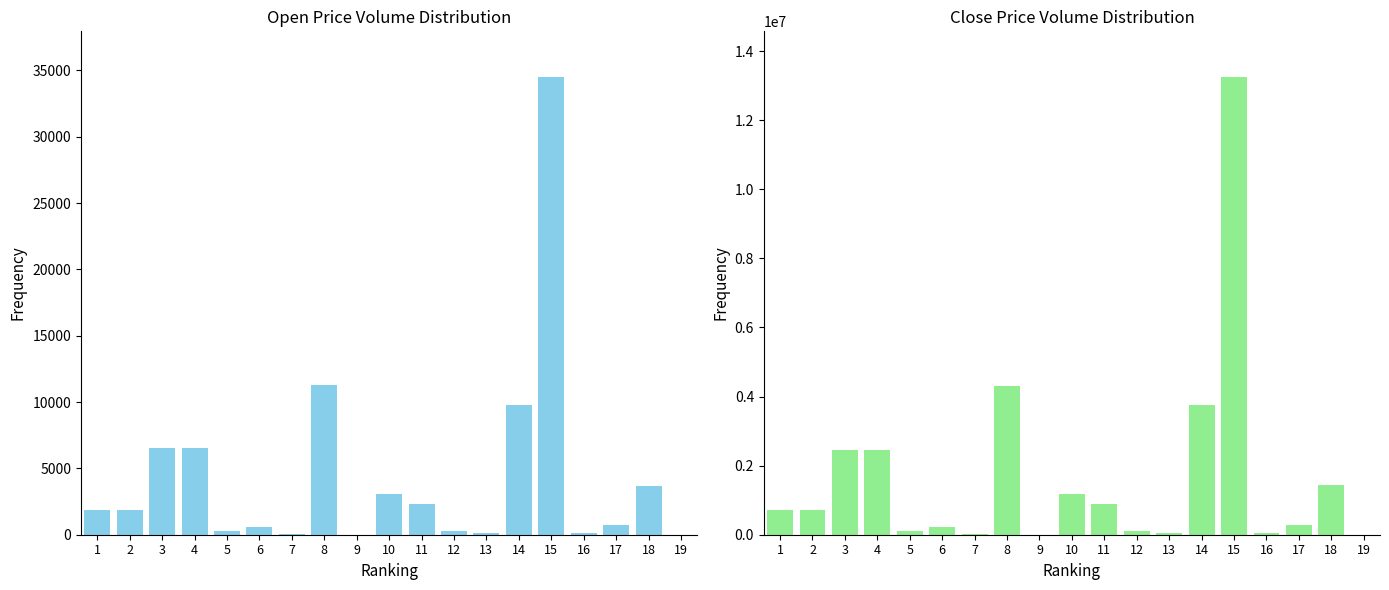

How many bars are there in each group?

2